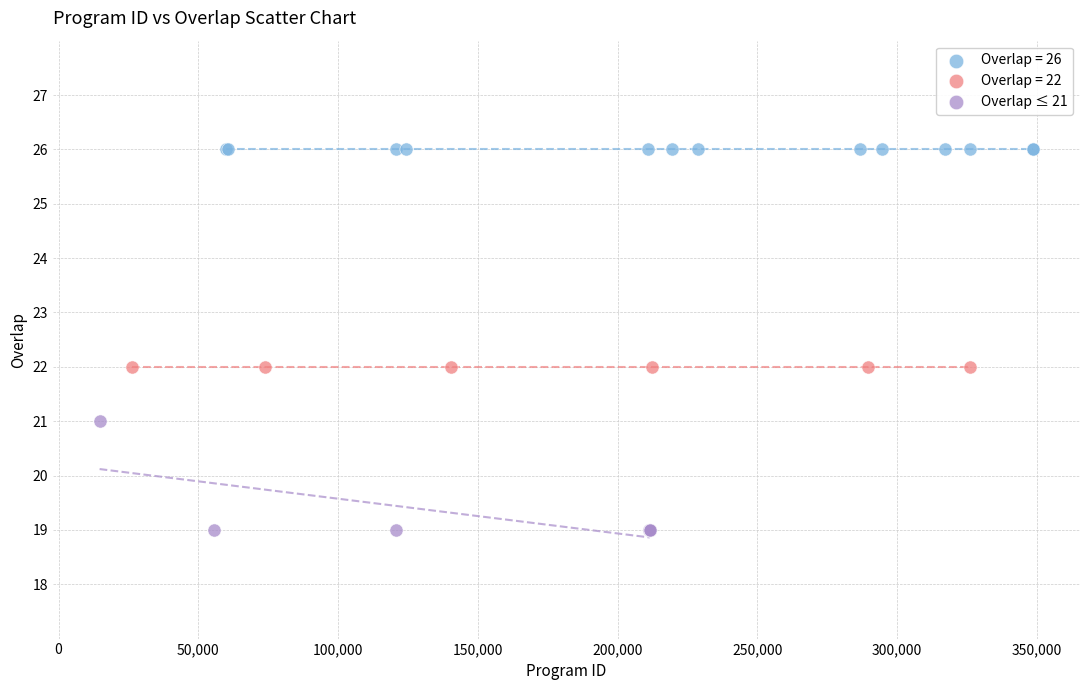

Which series contains the highest Y value?

Overlap = 26